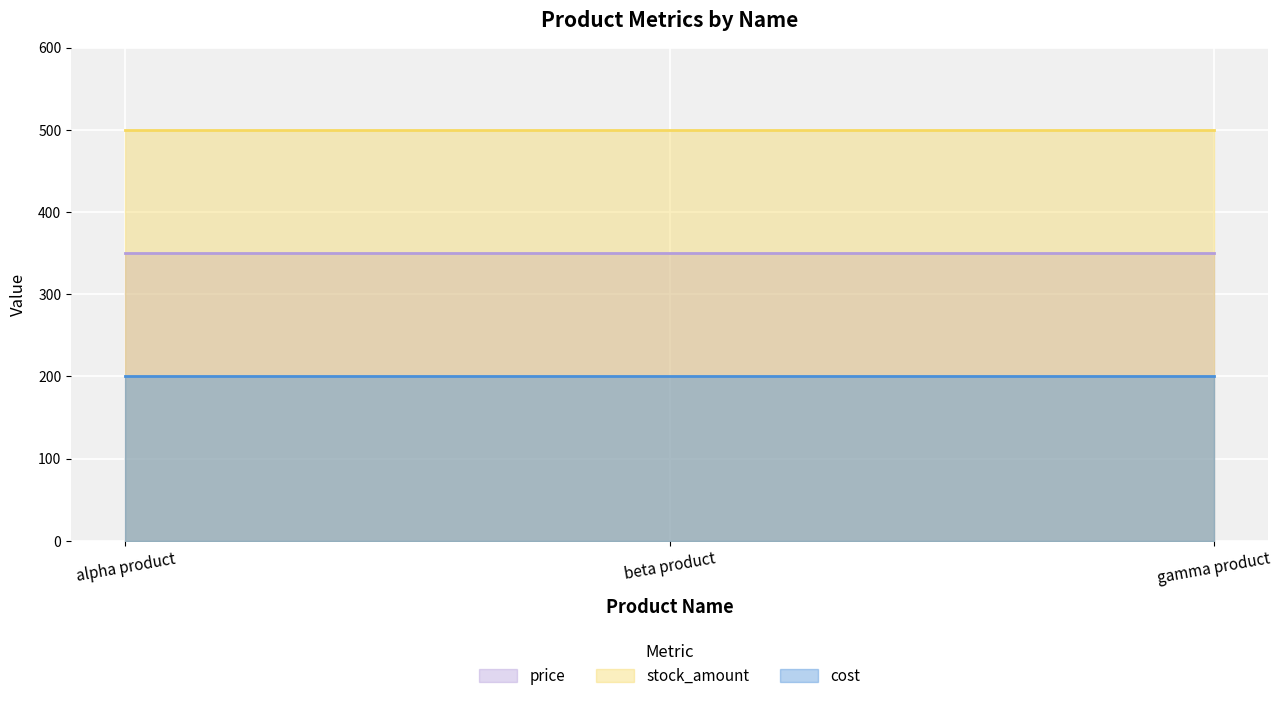

What is the label of the 2nd point from the right?

beta product